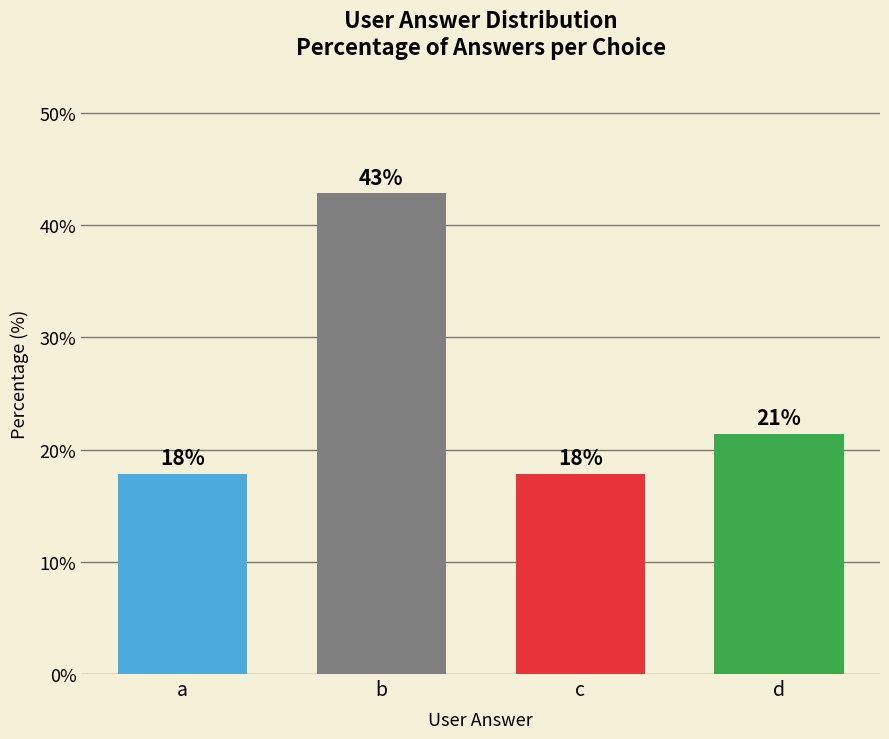

Reading right to left, list all the values displayed in this chart.

21.4	17.9	42.9	17.9